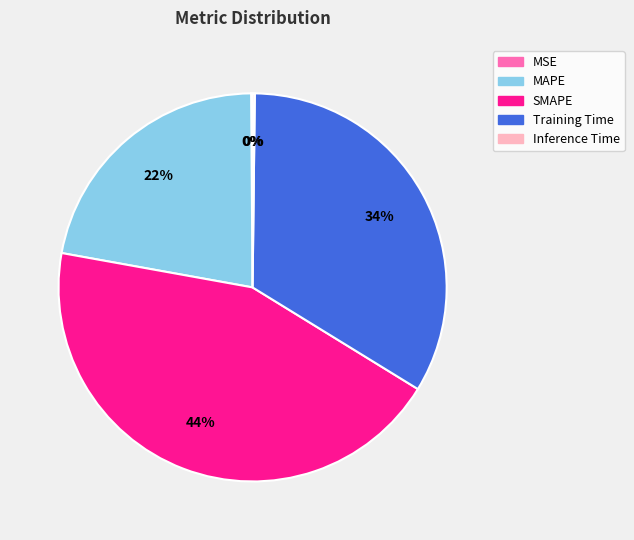

True or false: MAPE accounts for 35% of the total.

False